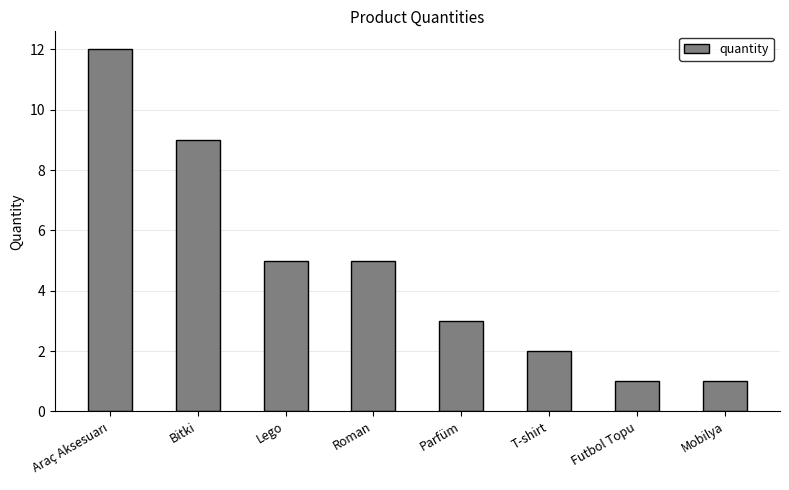

How many values are below 5?

4